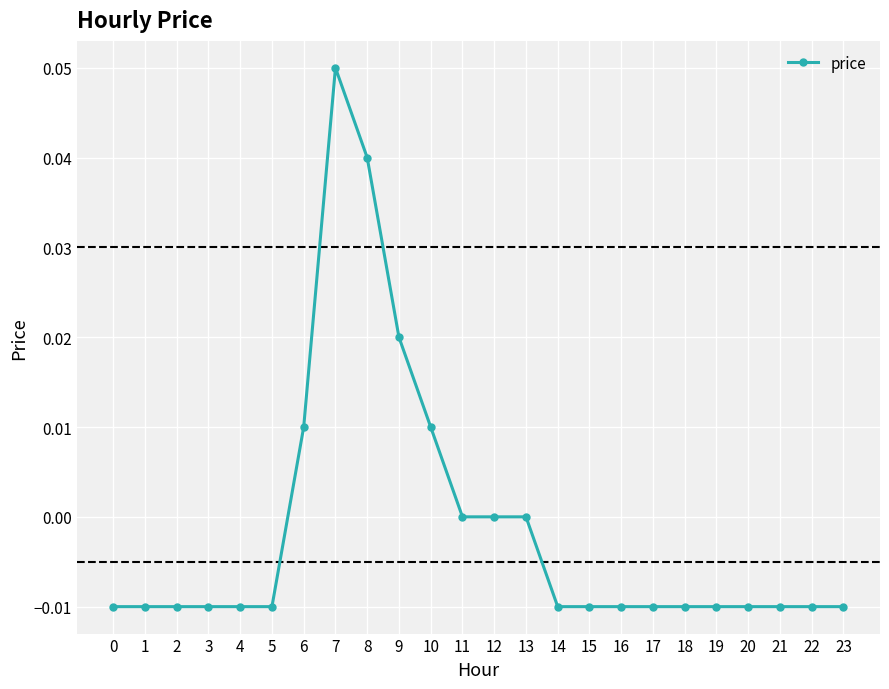

The chart shows a value of 0.0 at 6. True or false?

True